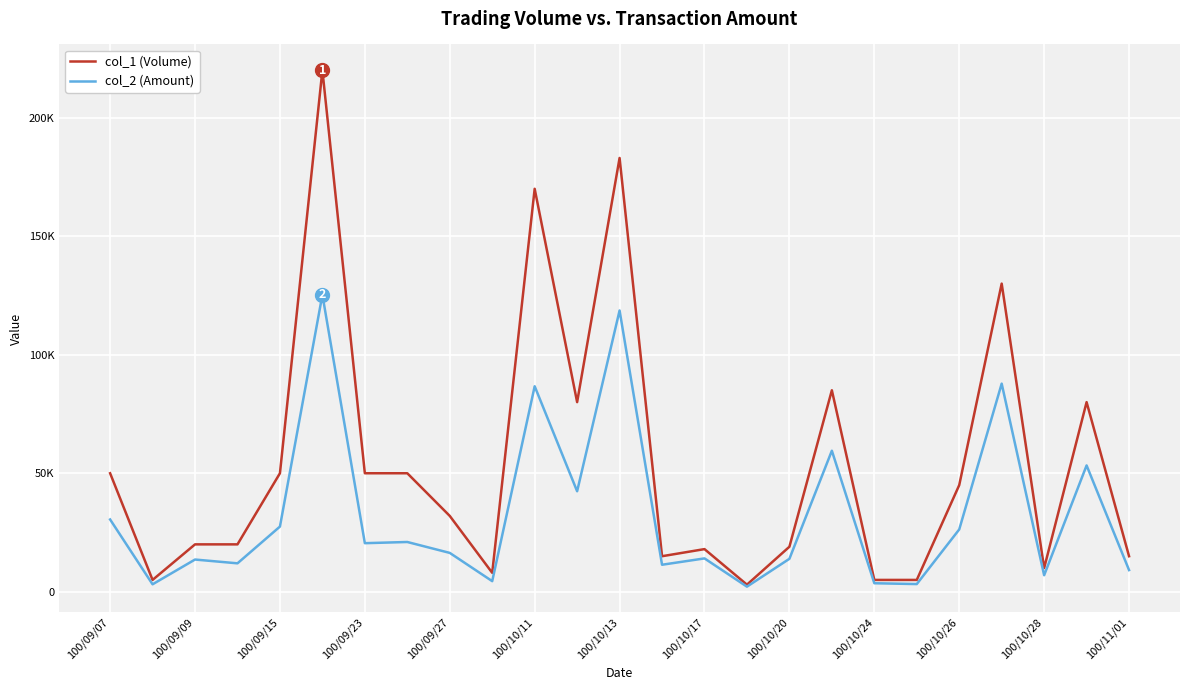

True or false: col_1 (Volume) and col_2 (Amount) cross at least once.

False